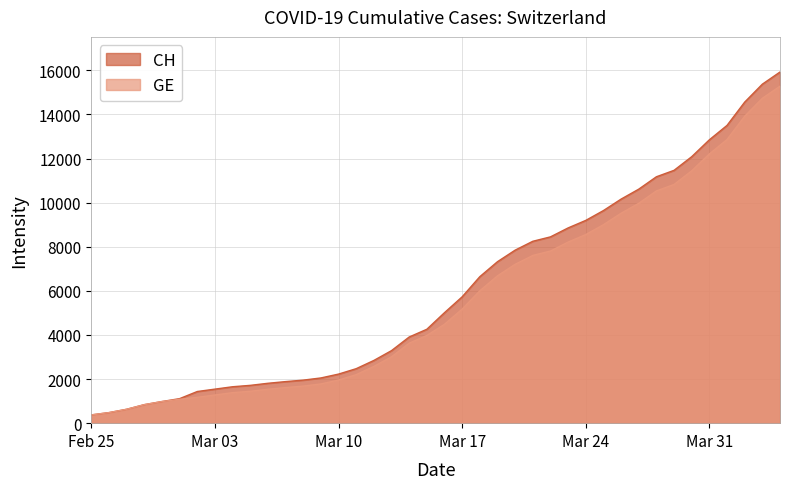

True or false: GE and CH intersect in this chart.

False